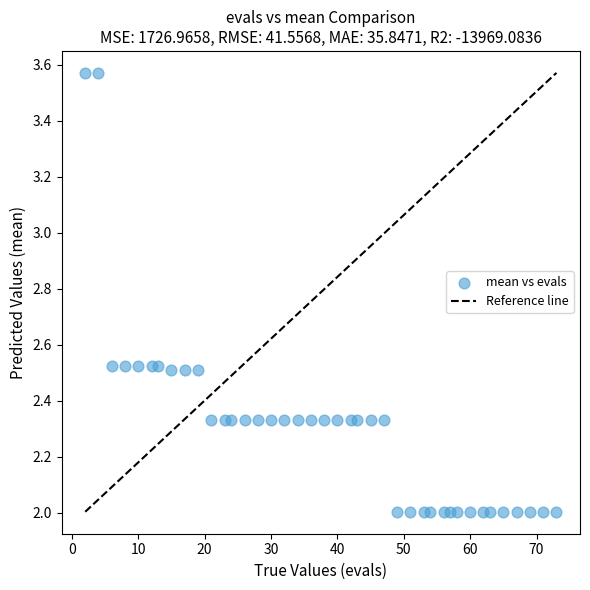

What is the range of Y values (max minus min)?

1.6